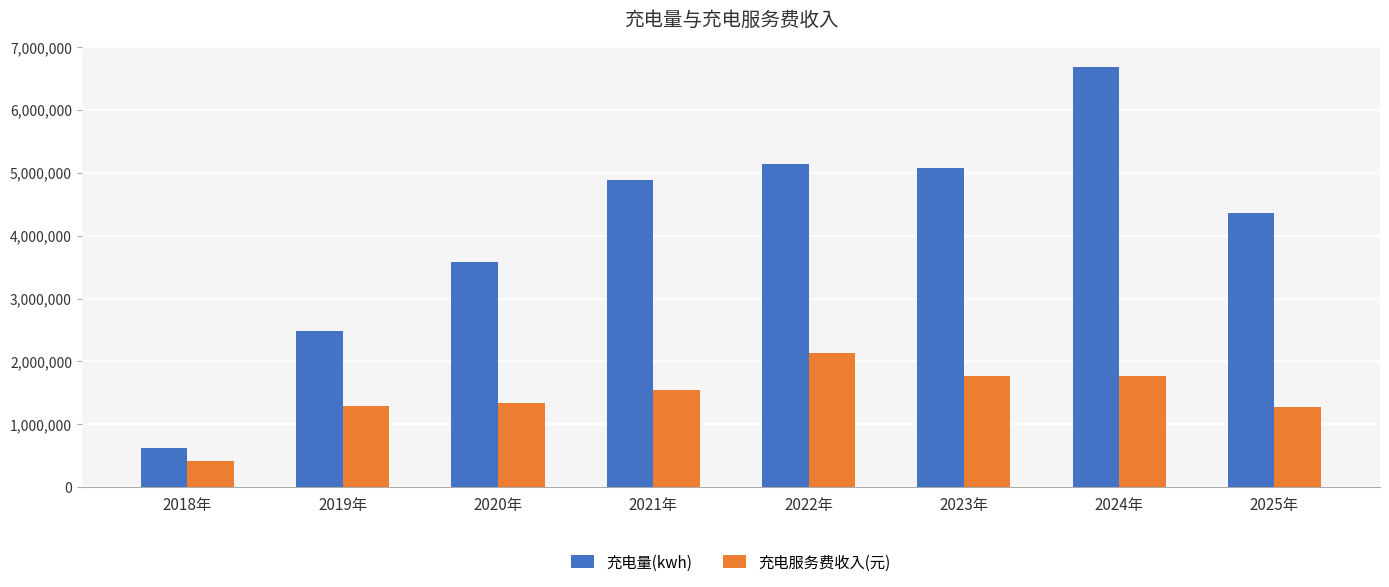

Rank the series by their maximum value, from lowest to highest.

充电服务费收入(元), 充电量(kwh)